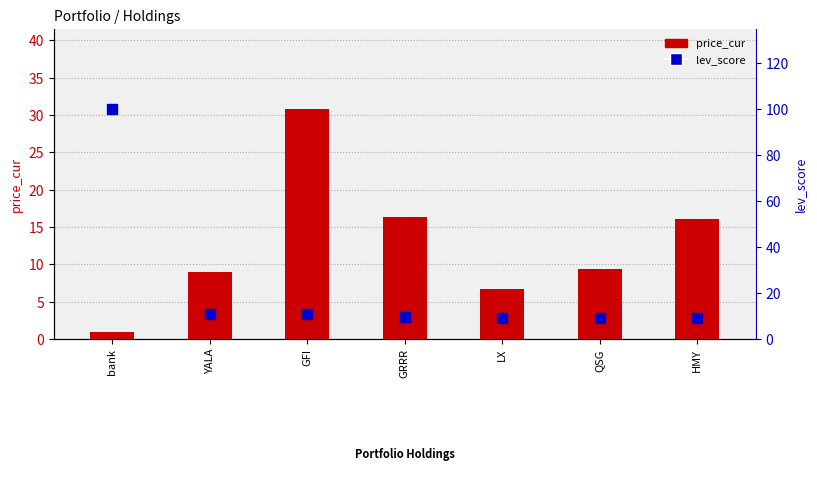

What are all the series names shown in the legend?

price_cur, lev_score